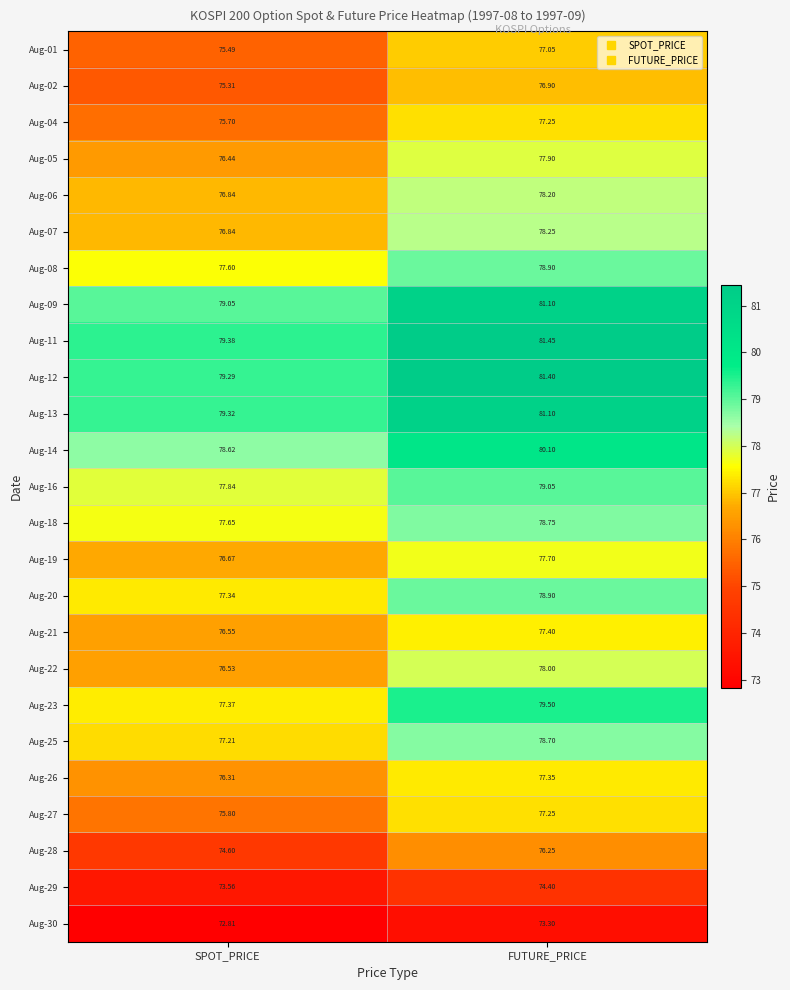

At which category is the sum across all series the highest?

FUTURE_PRICE